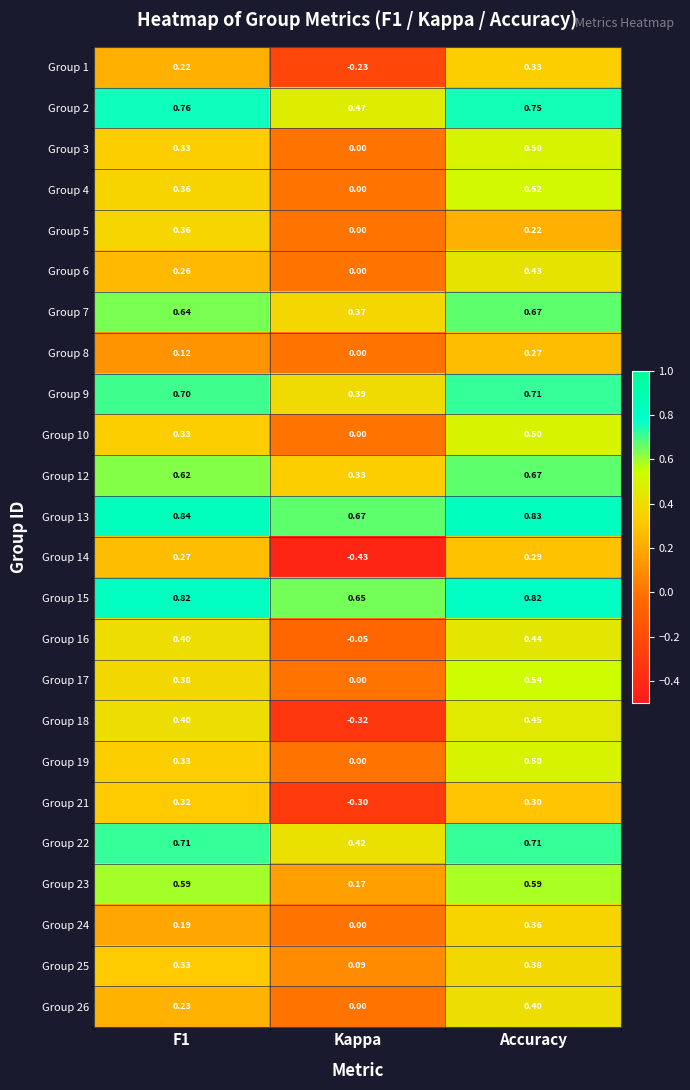

Which category has the lowest value in the Group 26 series?

Kappa